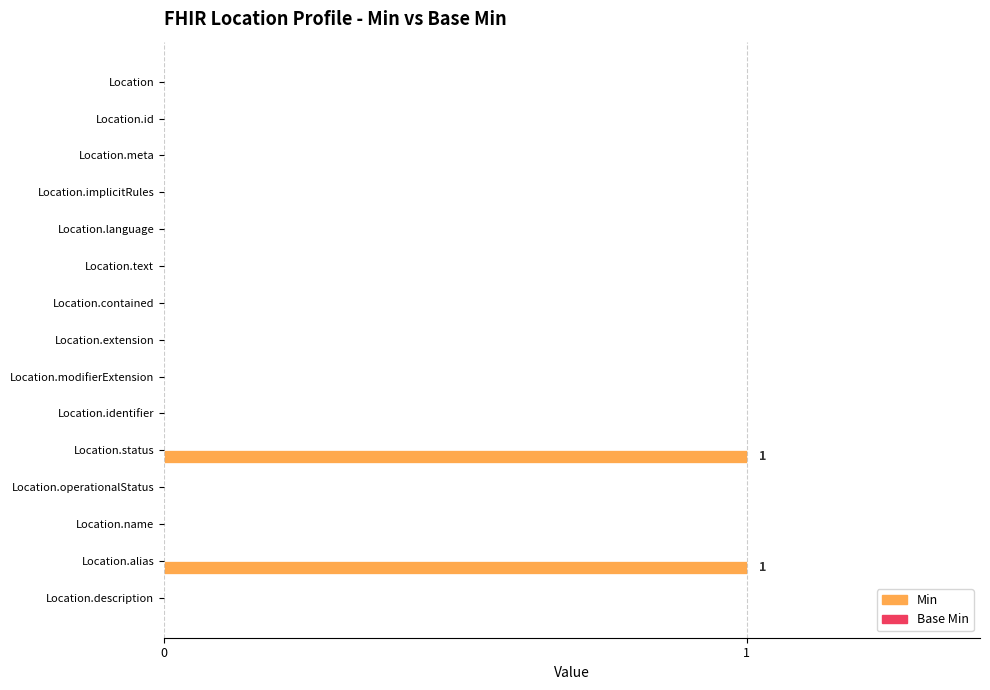

Reading top to bottom, transcribe all the data shown in this chart.

Location=0	Location.id=0	Location.meta=0	Location.implicitRules=0	Location.language=0	Location.text=0	Location.contained=0	Location.extension=0	Location.modifierExtension=0	Location.identifier=0	Location.status=1	Location.operationalStatus=0	Location.name=0	Location.alias=1	Location.description=0